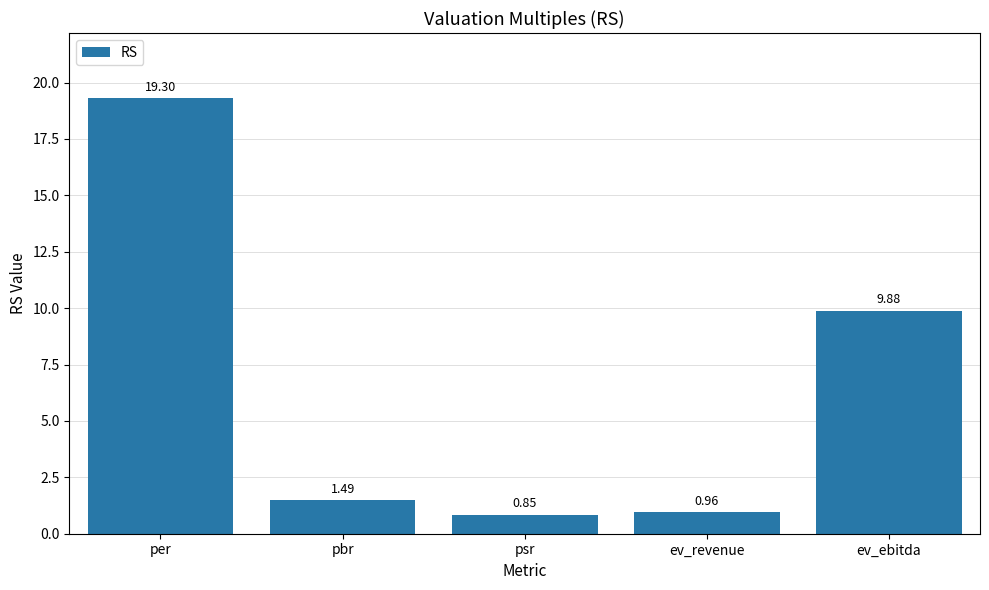

Rank the categories by value from highest to lowest.

per, ev_ebitda, pbr, ev_revenue, psr